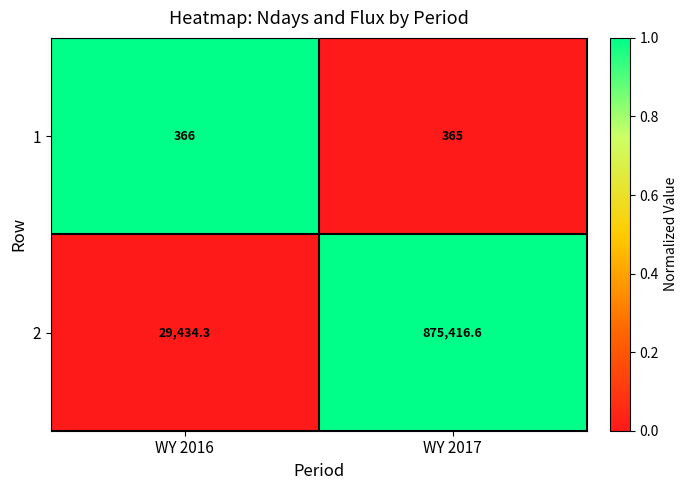

List the labels in order of 2 value, largest first.

WY 2017, WY 2016